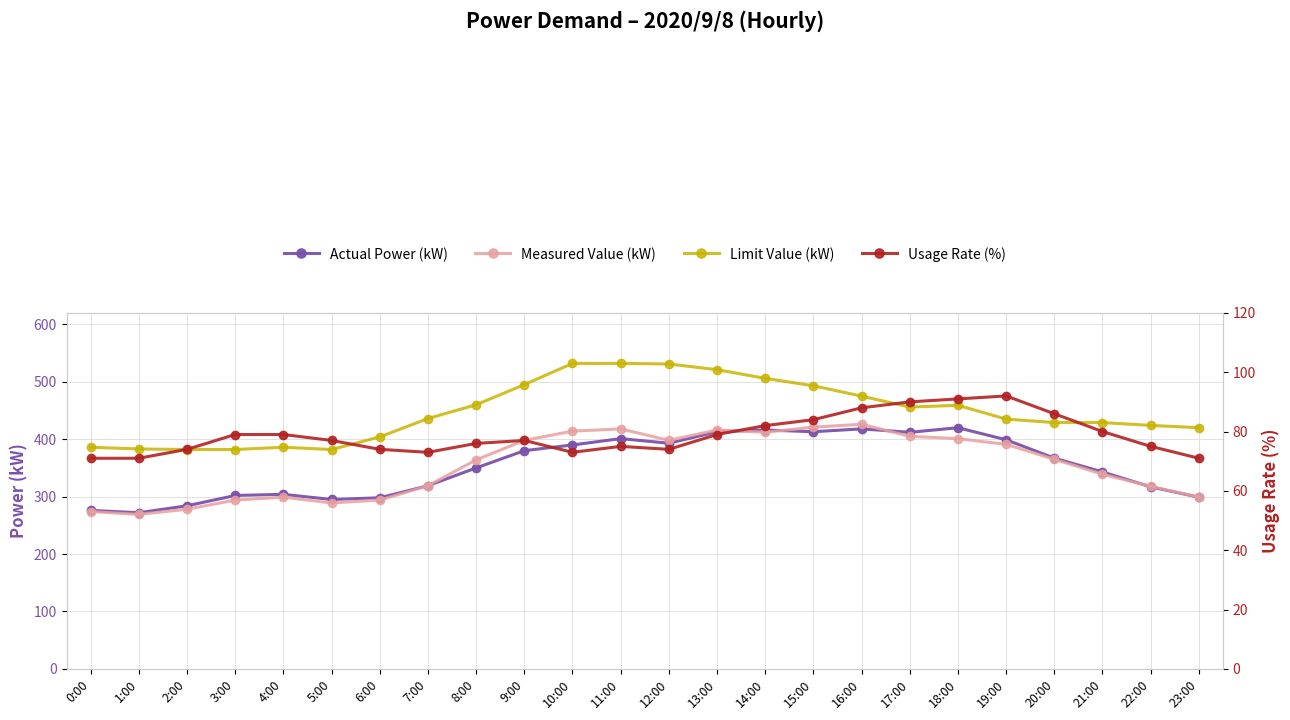

True or false: Usage Rate (%) and Actual Power (kW) intersect in this chart.

False